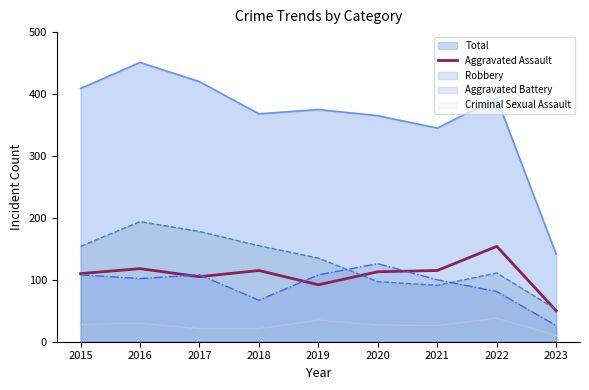

Is the value of Total at 2017 greater than the value of Robbery at 2015?

Yes